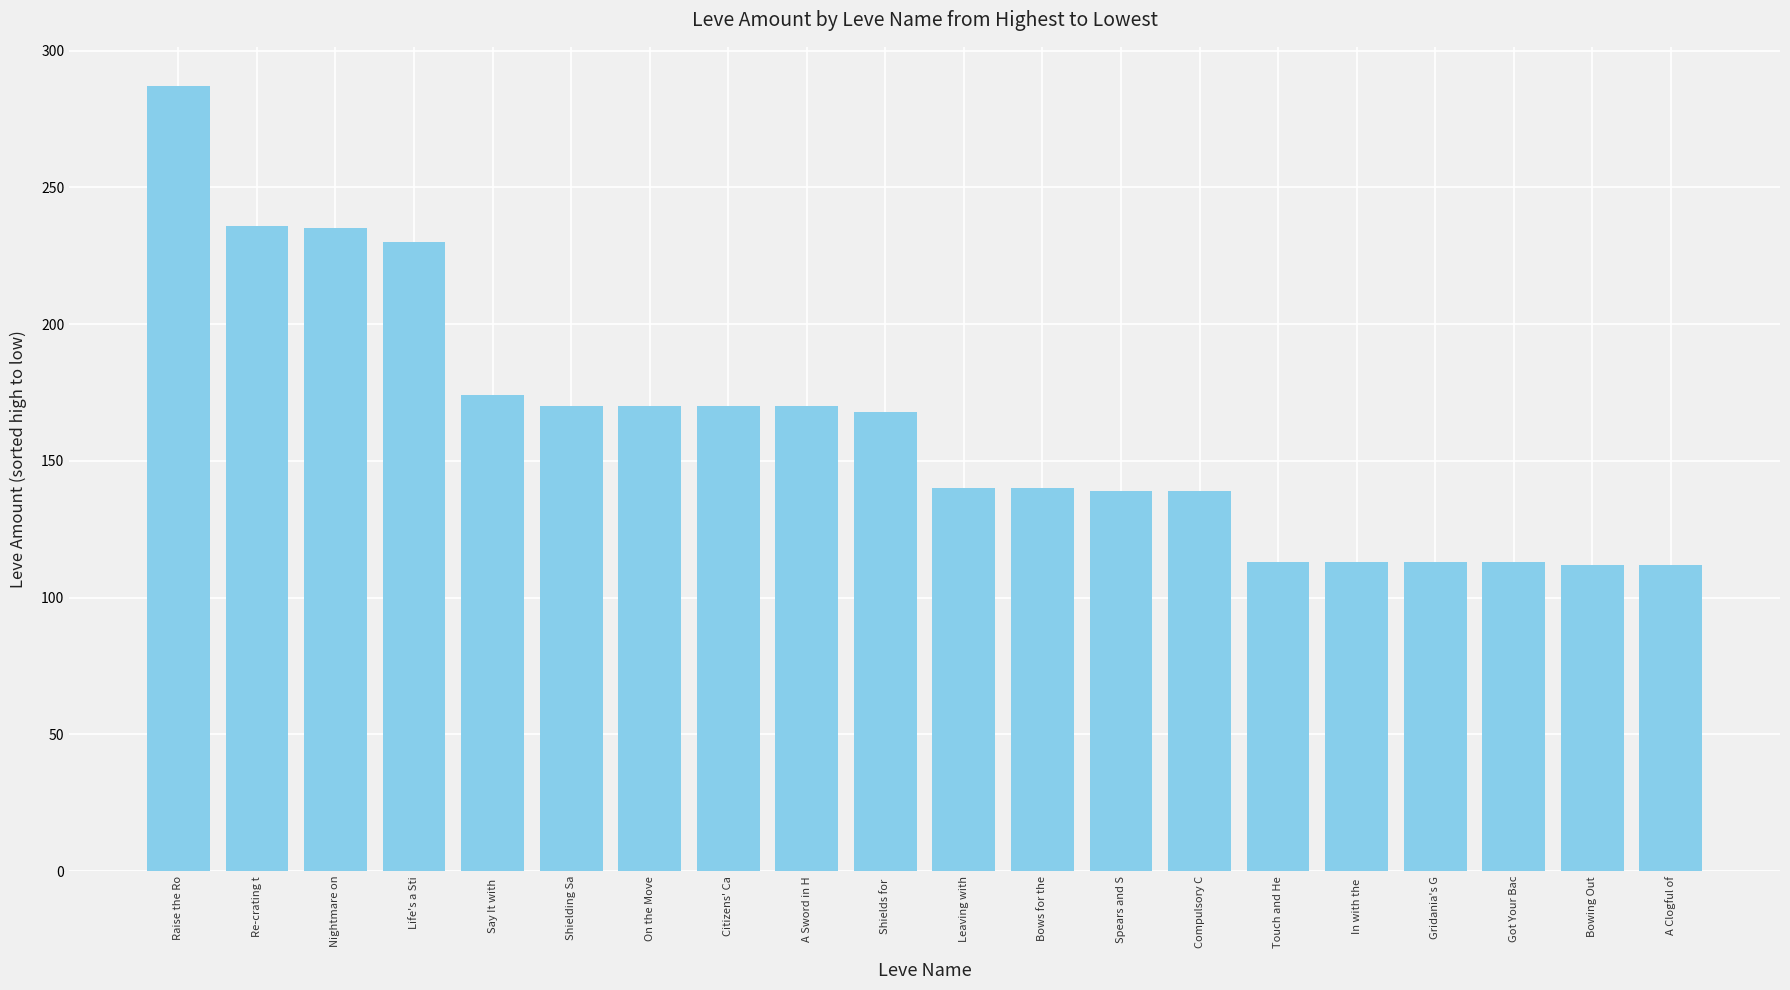

Where is the data nearest to the value 199?

Say It with 